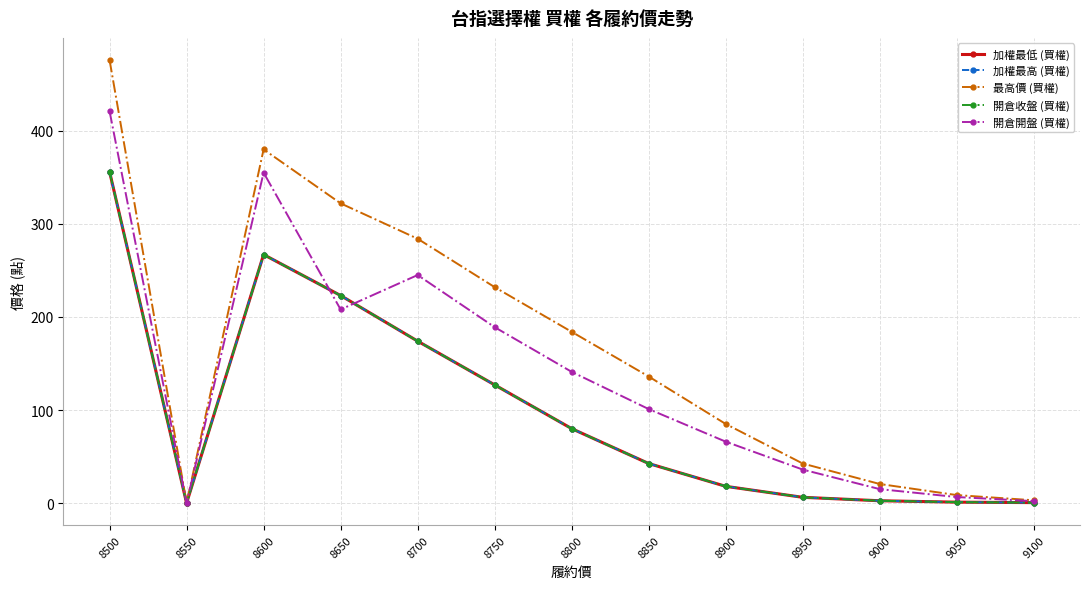

At which category is the sum across all series the highest?

8500